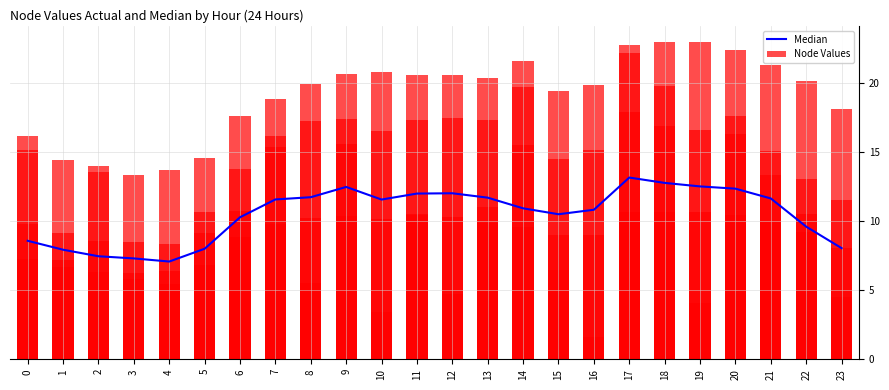

The value of Node 2 at 14 is 21.6. True or false?

True